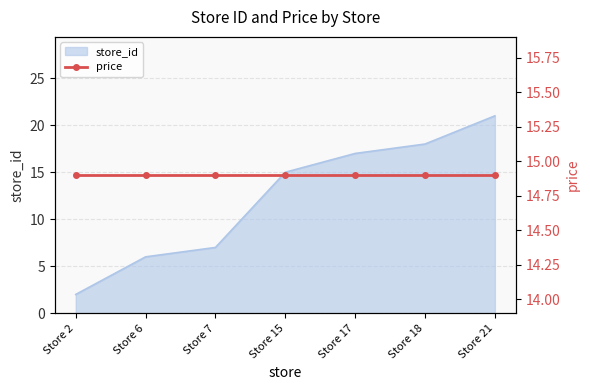

What is the change in value from Store 6 to Store 7?

+1